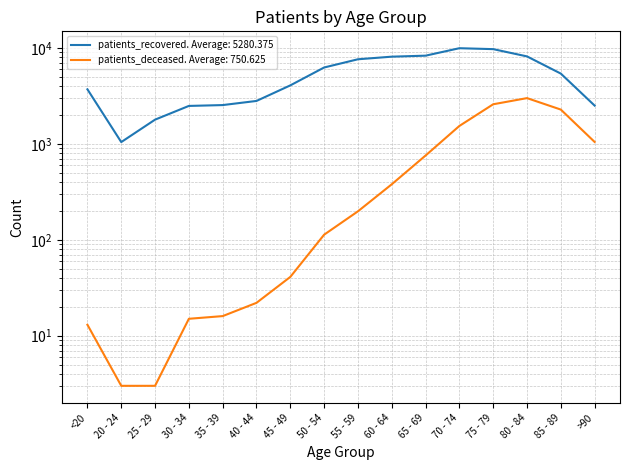

True or false: patients_recovered and patients_deceased intersect in this chart.

False